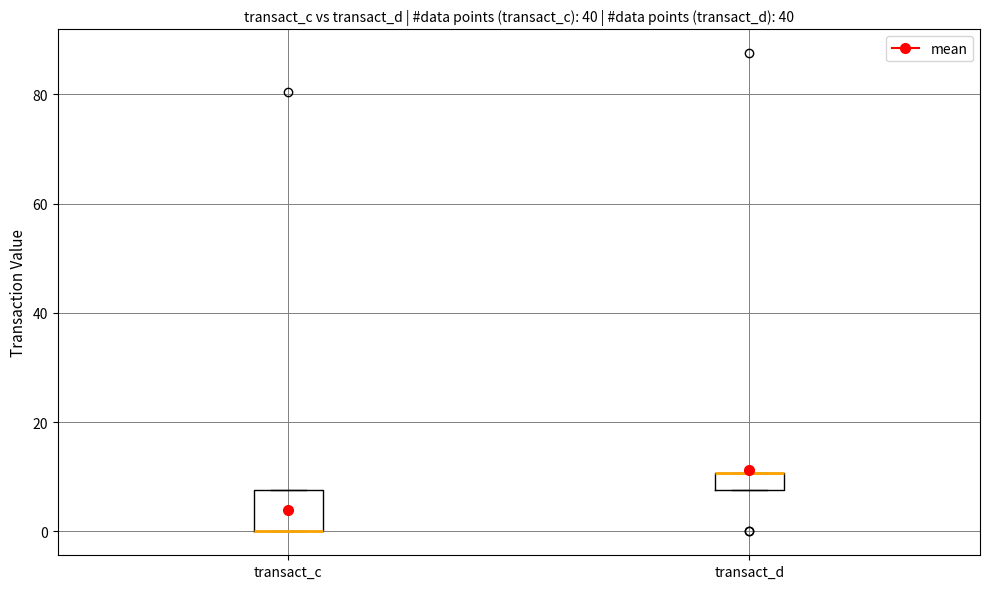

Where is the upper edge of the box for transact_c on the y-axis? The values are not printed on the chart, so give them approximately, as read against the axis.

8